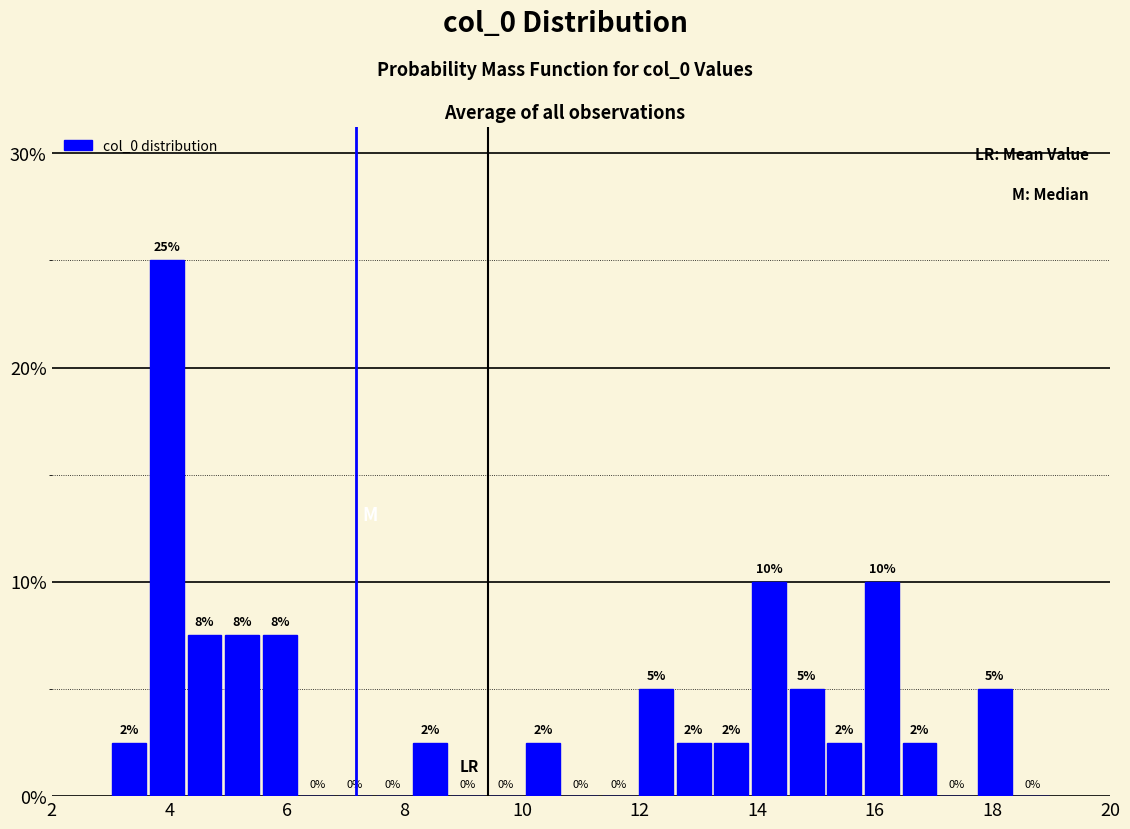

Read against the x-axis, roughly where is the centre of the tallest bar?

4.0